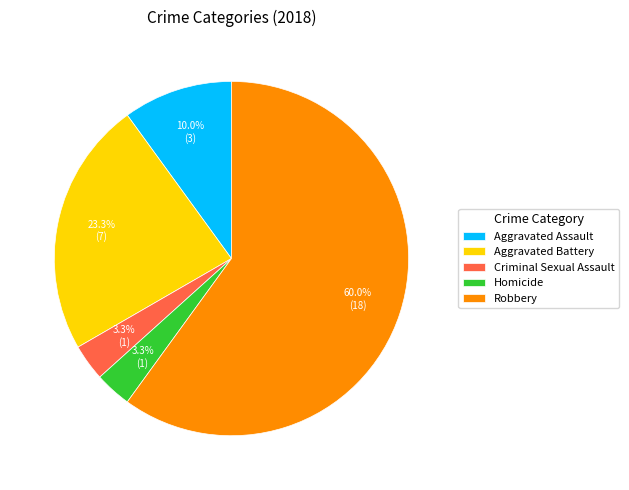

How much of the chart is everything except Homicide?

96.7%